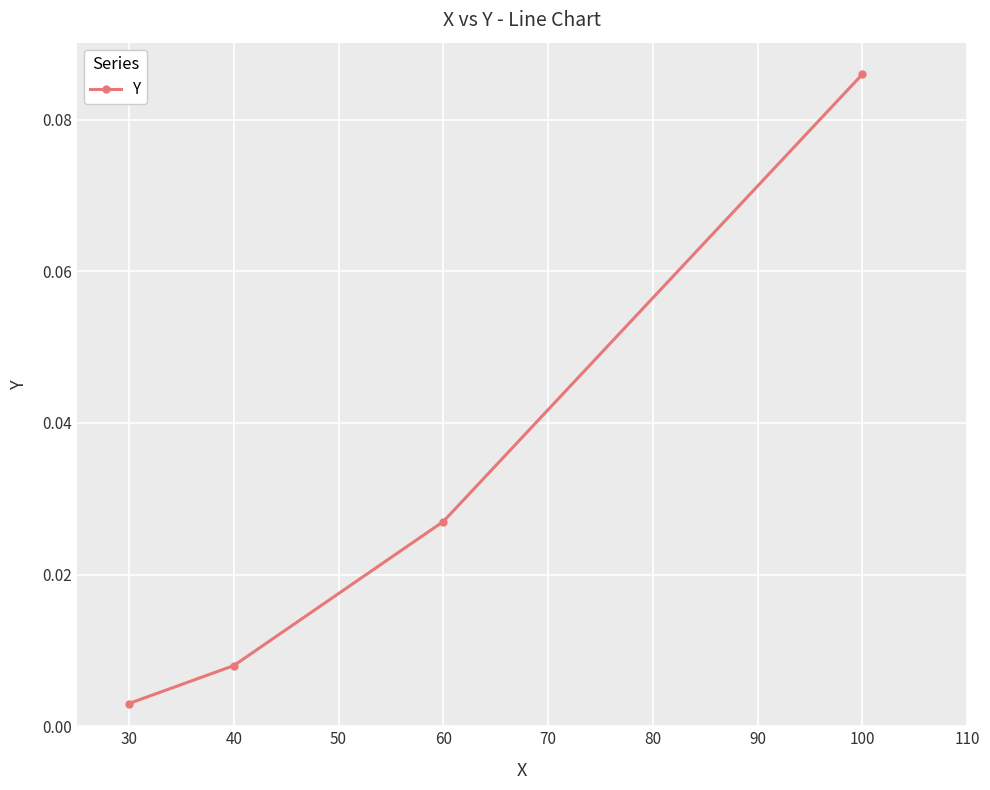

Between 30 and 60, which is larger?

60